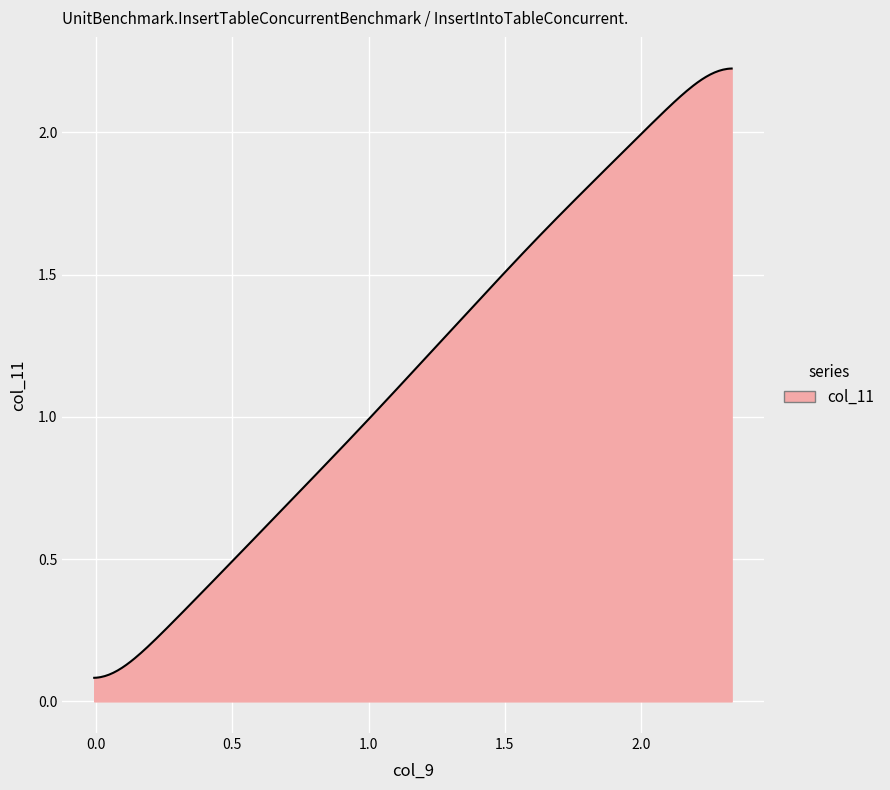

What is the label of the 2nd point from the left?

1.621